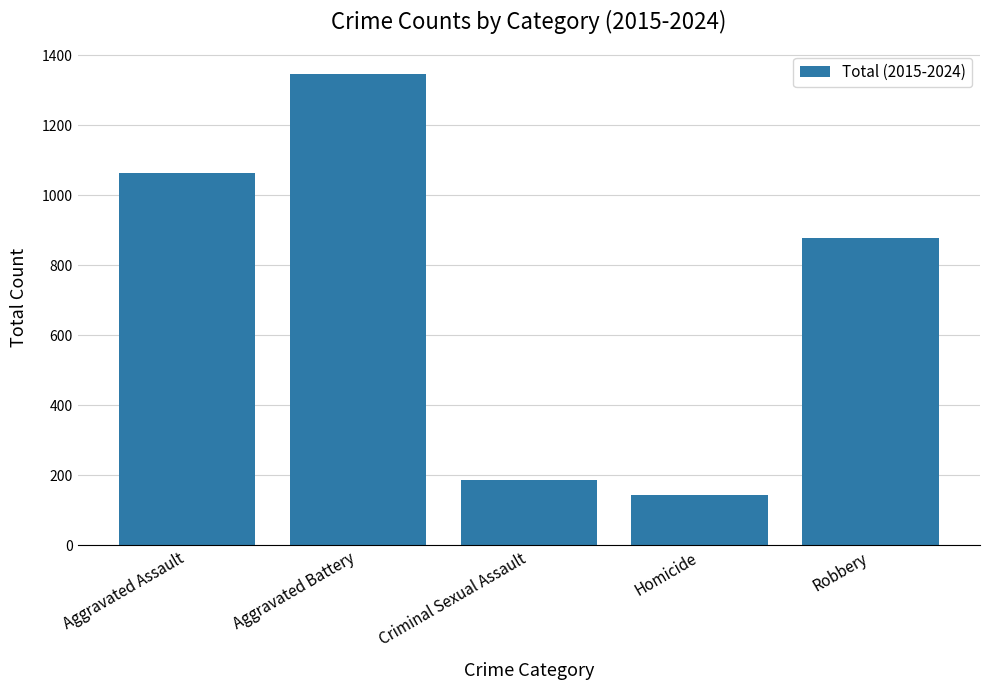

What is the value of the 4th bar from the left?

144